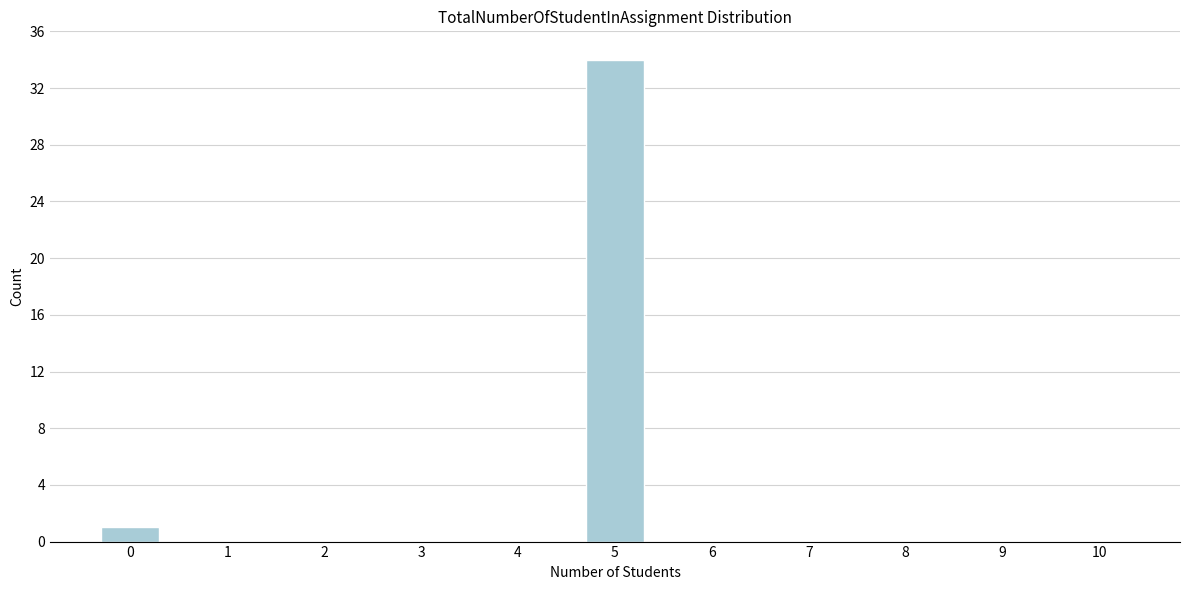

Reading left to right, what are all the values shown in this chart?

0=1	1=0	2=0	3=0	4=0	5=34	6=0	7=0	8=0	9=0	10=0